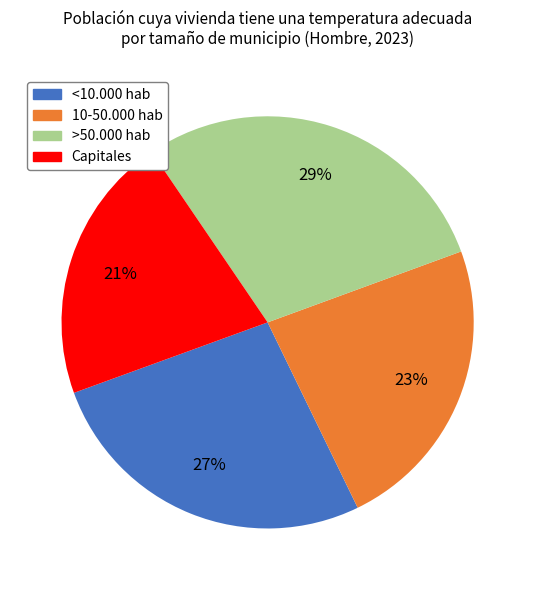

Is the sum of Capitales and 10-50.000 hab greater than half?

No